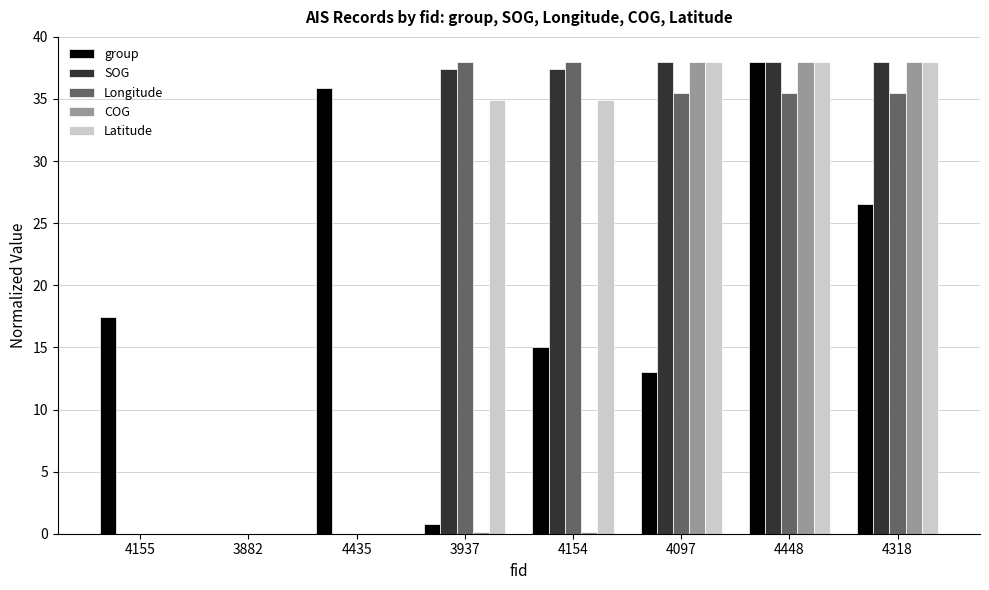

How many groups of bars are there?

8